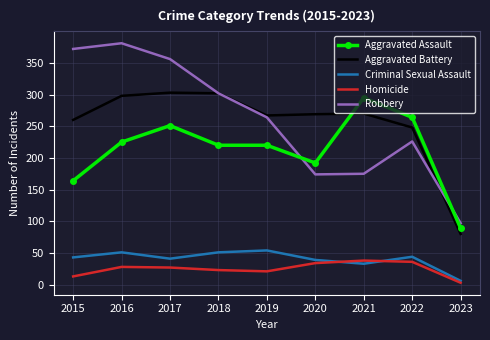

Which series has the largest range (max minus min)?

Robbery